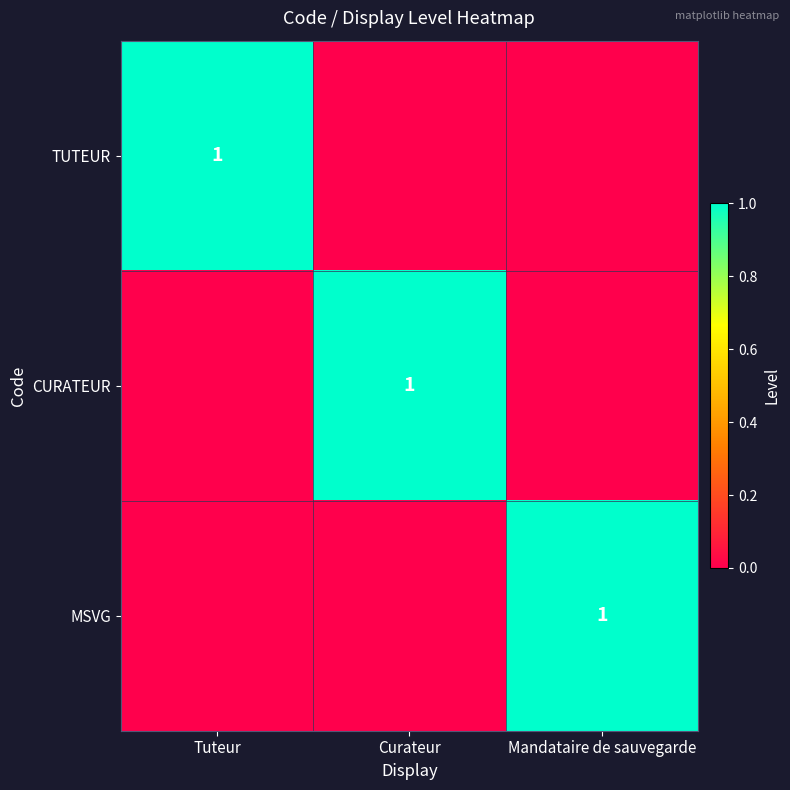

True or false: CURATEUR has a value of 0 at Curateur.

False